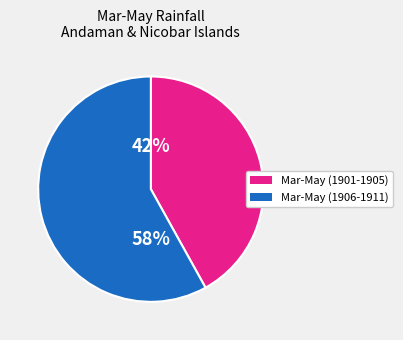

To the nearest percent, what is the average slice percentage?

50%